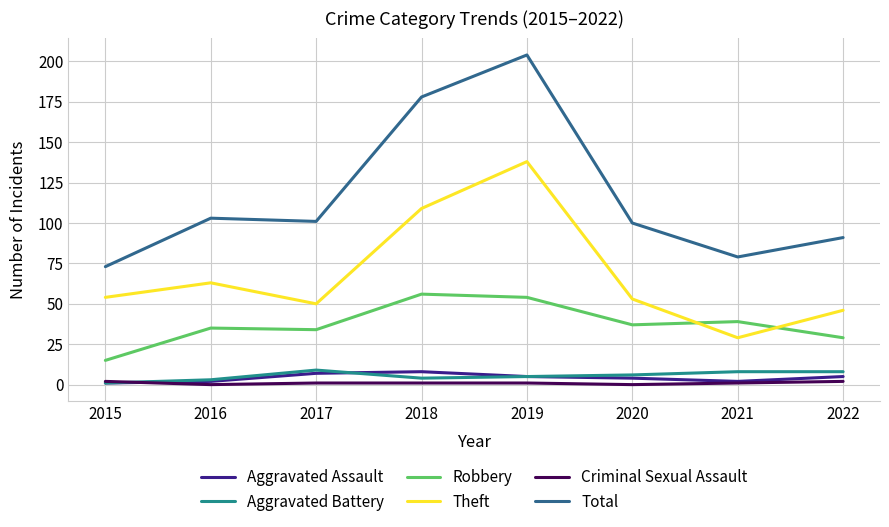

Does the chart have visible grid lines?

Yes